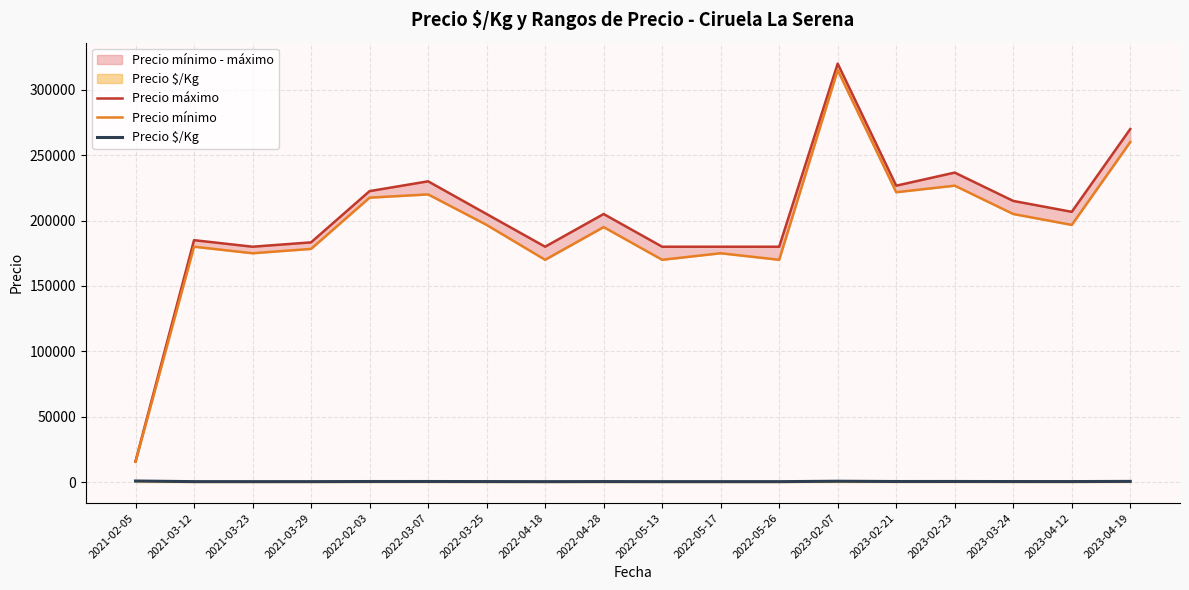

Which series has the largest total across all categories?

Precio máximo